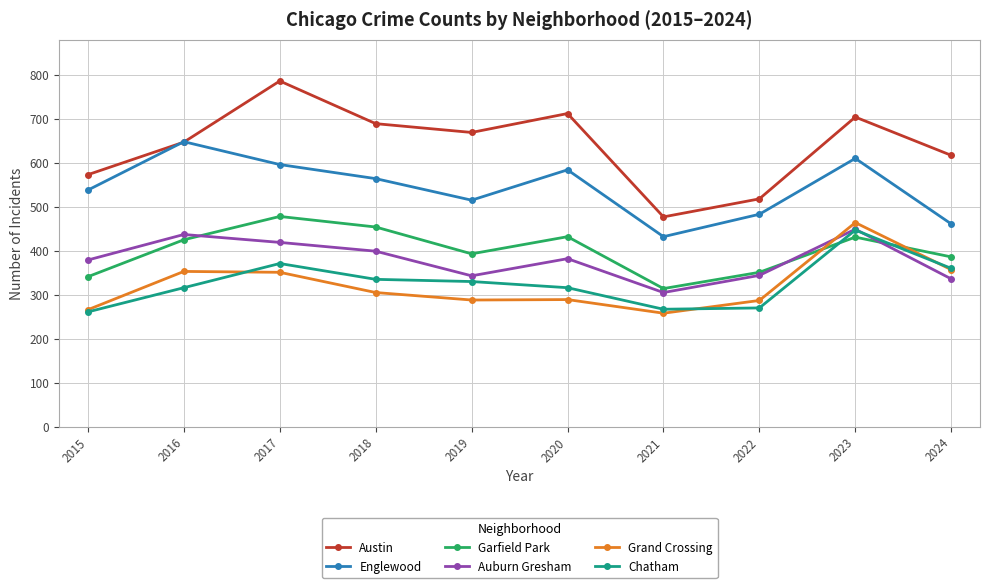

Which series has the largest total across all categories?

Austin